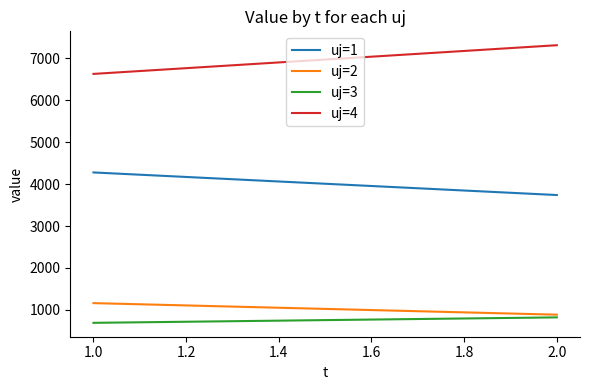

At how many categories does at least one series exceed 6416?

2